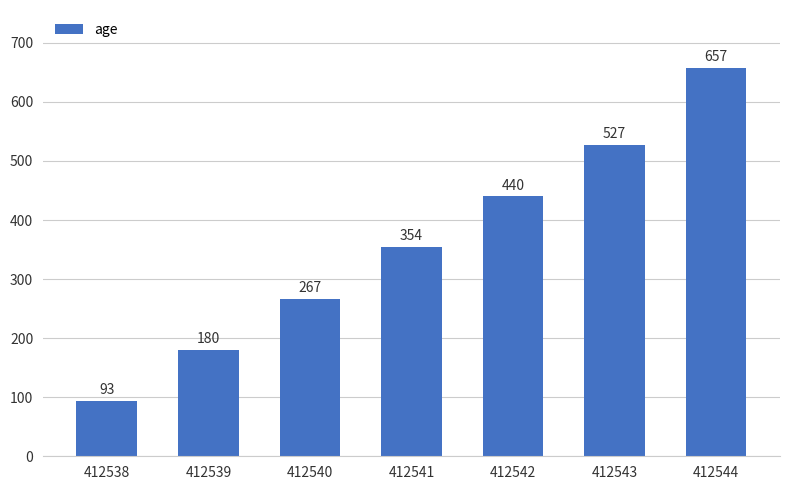

List the labels in order of value, largest first.

412544, 412543, 412542, 412541, 412540, 412539, 412538